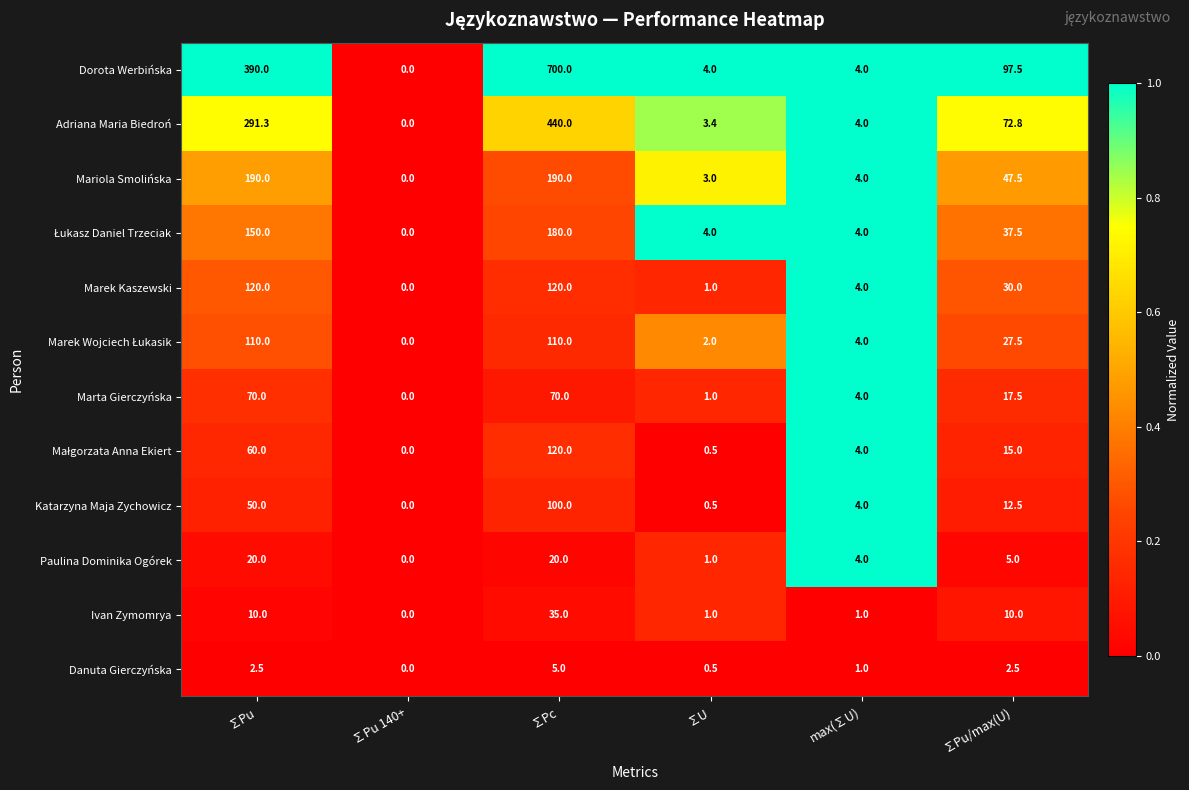

At which label does Marta Gierczyńska first exceed 17?

∑Pu